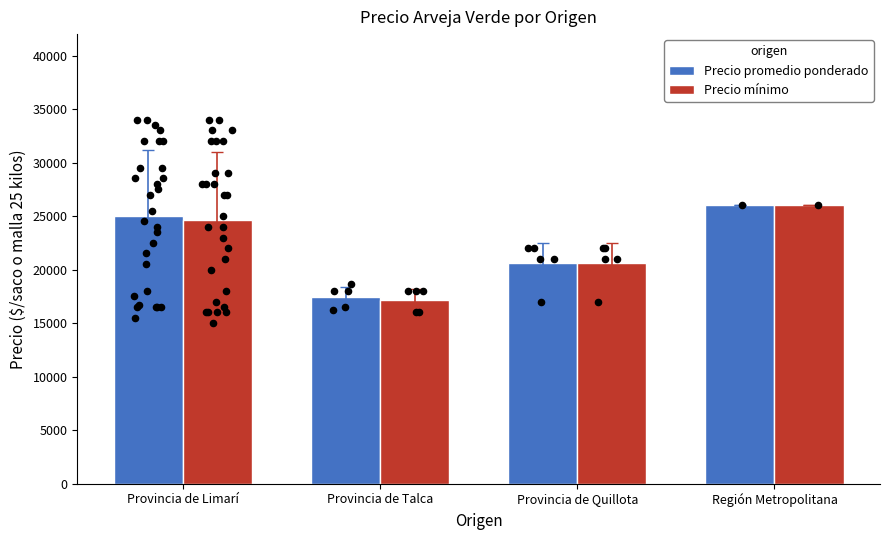

Which series contains the lowest Y value?

Precio mínimo